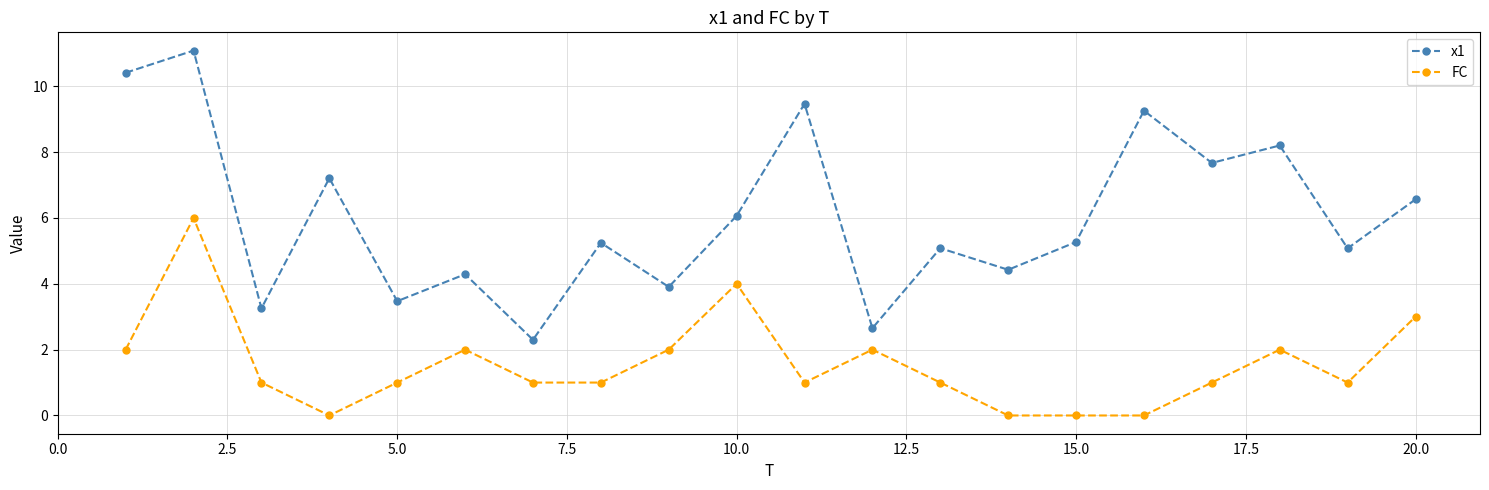

Rank the series by their maximum value, from lowest to highest.

FC, x1